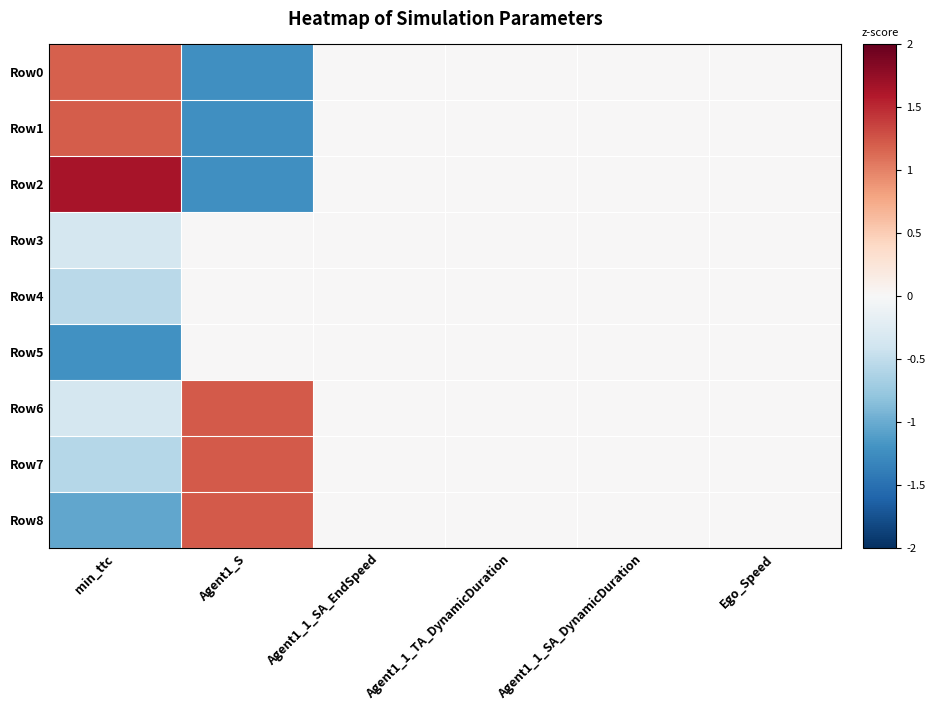

Reading left to right, transcribe all the data shown in this chart.

Row0: min_ttc=1.2	Agent1_S=-1.2	Agent1_1_SA_EndSpeed=0.0	Agent1_1_TA_DynamicDuration=0.0	Agent1_1_SA_DynamicDuration=0.0	Ego_Speed=0.0
Row1: min_ttc=1.2	Agent1_S=-1.2	Agent1_1_SA_EndSpeed=0.0	Agent1_1_TA_DynamicDuration=0.0	Agent1_1_SA_DynamicDuration=0.0	Ego_Speed=0.0
Row2: min_ttc=1.7	Agent1_S=-1.2	Agent1_1_SA_EndSpeed=0.0	Agent1_1_TA_DynamicDuration=0.0	Agent1_1_SA_DynamicDuration=0.0	Ego_Speed=0.0
Row3: min_ttc=-0.4	Agent1_S=0.0	Agent1_1_SA_EndSpeed=0.0	Agent1_1_TA_DynamicDuration=0.0	Agent1_1_SA_DynamicDuration=0.0	Ego_Speed=0.0
Row4: min_ttc=-0.5	Agent1_S=0.0	Agent1_1_SA_EndSpeed=0.0	Agent1_1_TA_DynamicDuration=0.0	Agent1_1_SA_DynamicDuration=0.0	Ego_Speed=0.0
Row5: min_ttc=-1.2	Agent1_S=0.0	Agent1_1_SA_EndSpeed=0.0	Agent1_1_TA_DynamicDuration=0.0	Agent1_1_SA_DynamicDuration=0.0	Ego_Speed=0.0
Row6: min_ttc=-0.3	Agent1_S=1.2	Agent1_1_SA_EndSpeed=0.0	Agent1_1_TA_DynamicDuration=0.0	Agent1_1_SA_DynamicDuration=0.0	Ego_Speed=0.0
Row7: min_ttc=-0.6	Agent1_S=1.2	Agent1_1_SA_EndSpeed=0.0	Agent1_1_TA_DynamicDuration=0.0	Agent1_1_SA_DynamicDuration=0.0	Ego_Speed=0.0
Row8: min_ttc=-1.0	Agent1_S=1.2	Agent1_1_SA_EndSpeed=0.0	Agent1_1_TA_DynamicDuration=0.0	Agent1_1_SA_DynamicDuration=0.0	Ego_Speed=0.0